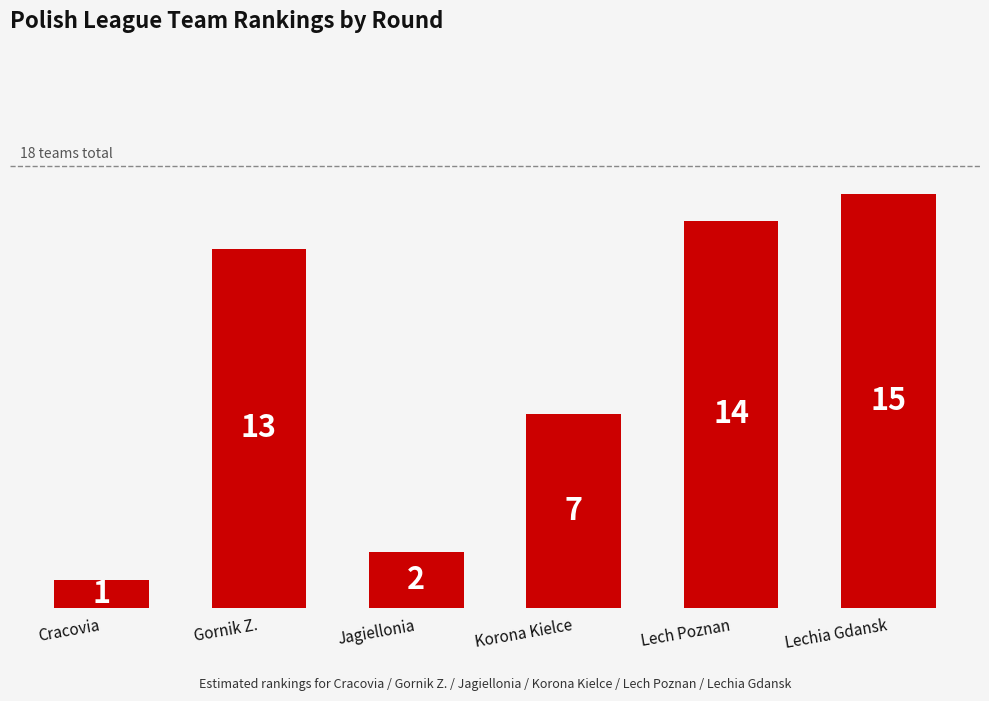

How many series are shown in this chart?

1